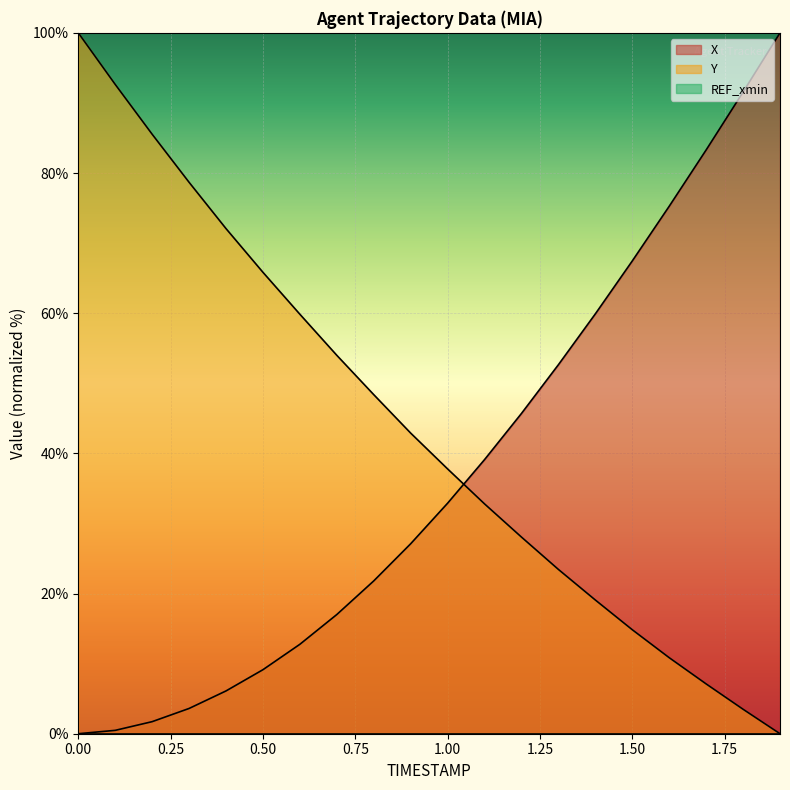

How many data points does each series have?

20